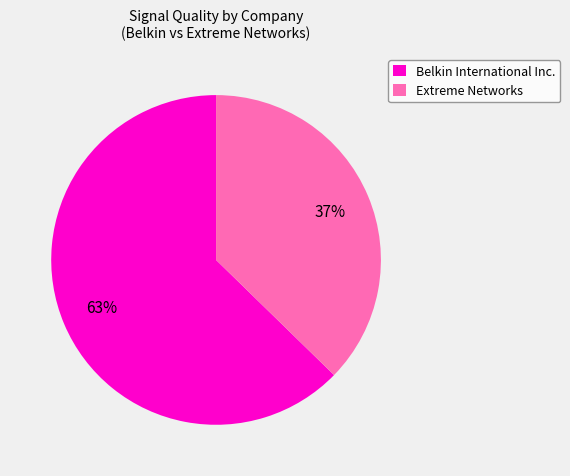

To the nearest percent, what is the average slice percentage?

50%